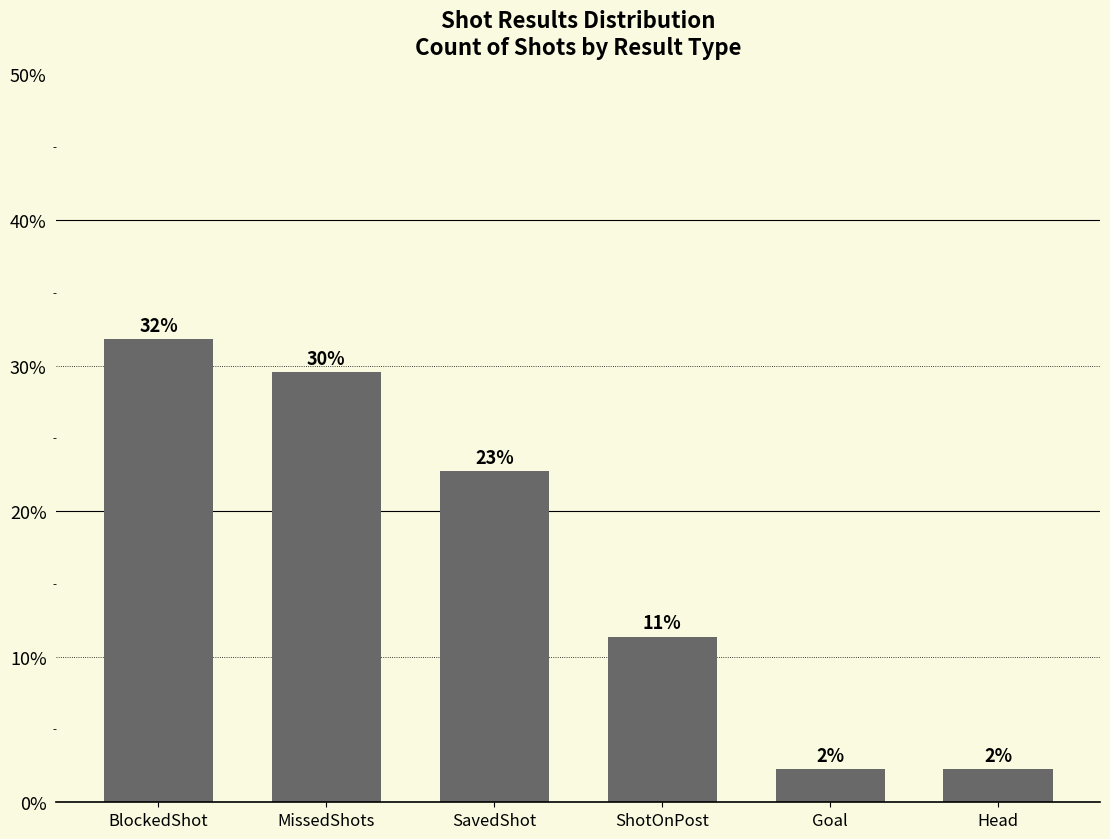

Rank the categories by value from highest to lowest.

BlockedShot, MissedShots, SavedShot, ShotOnPost, Goal, Head